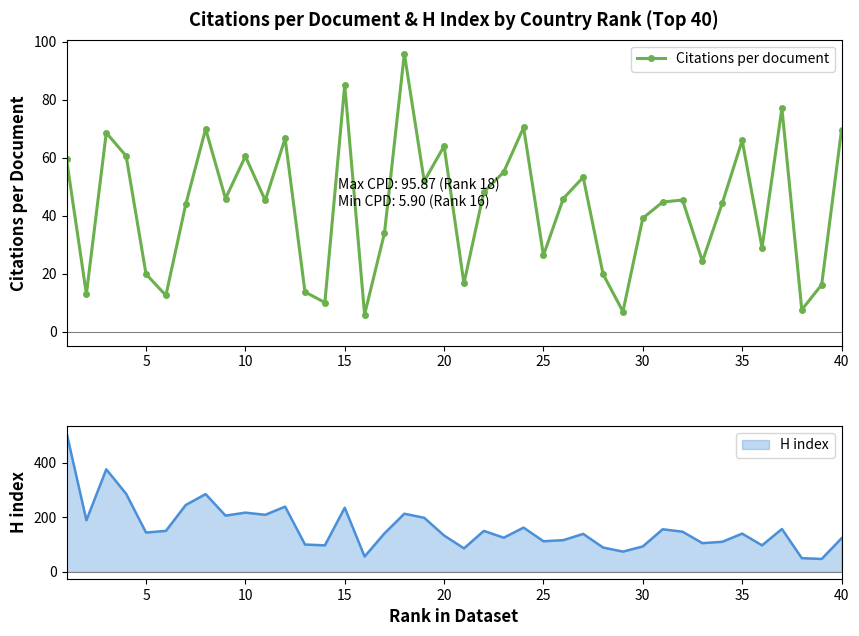

How many points are higher than both their immediate neighbors (excluding endpoints)?

12